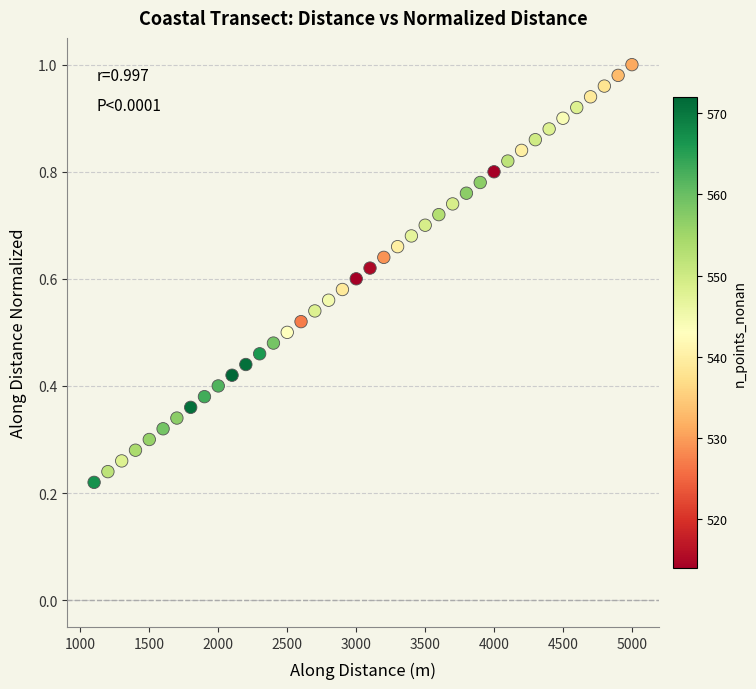

What is the range of X values (max minus min)?

3898.1